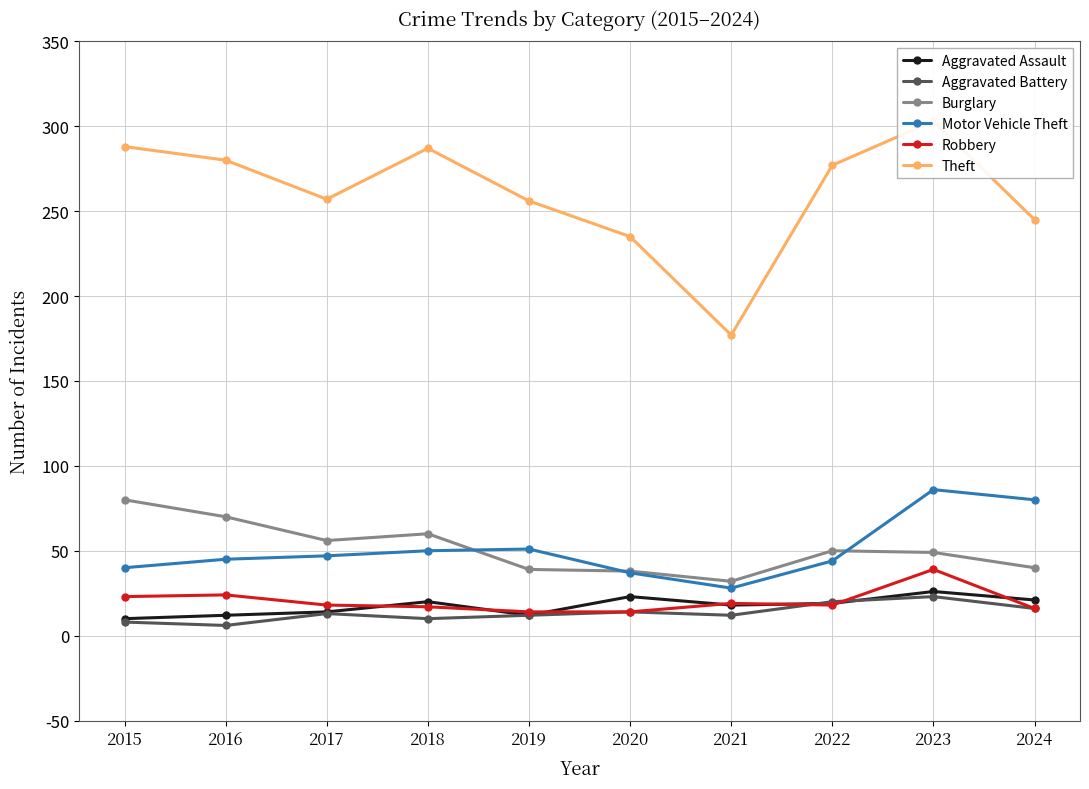

What is the difference between the highest and lowest values at 2020?

221